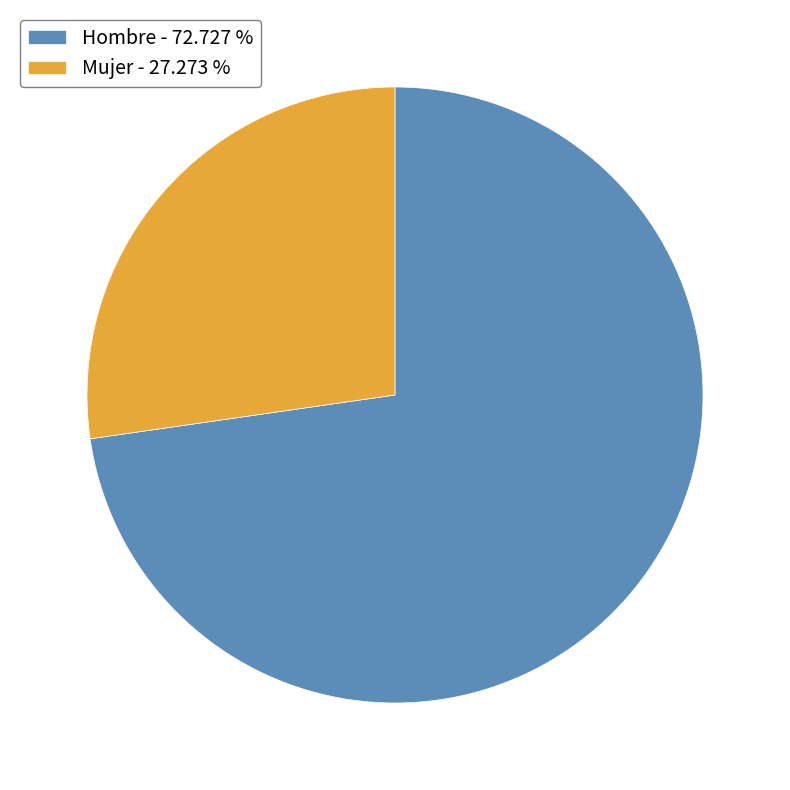

Count the number of slices in the pie.

2